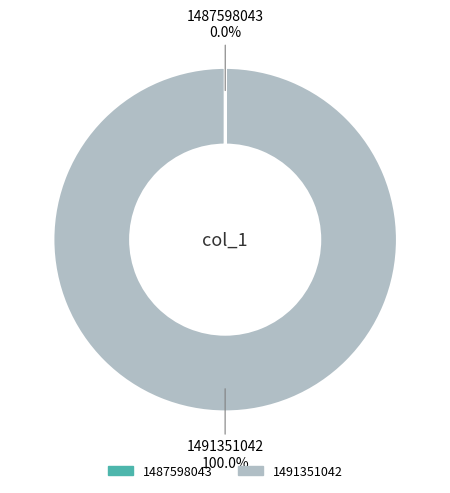

Is 1491351042 the majority of the pie?

Yes